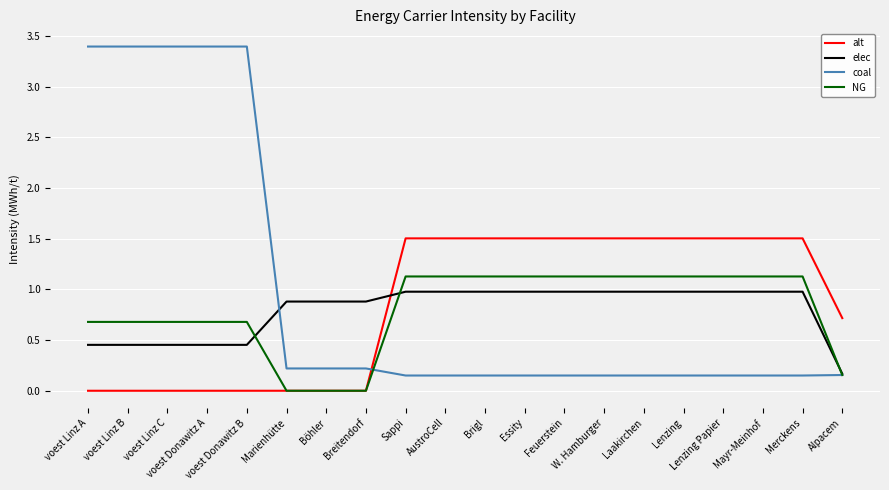

Read the NG value at AustroCell.

1.1